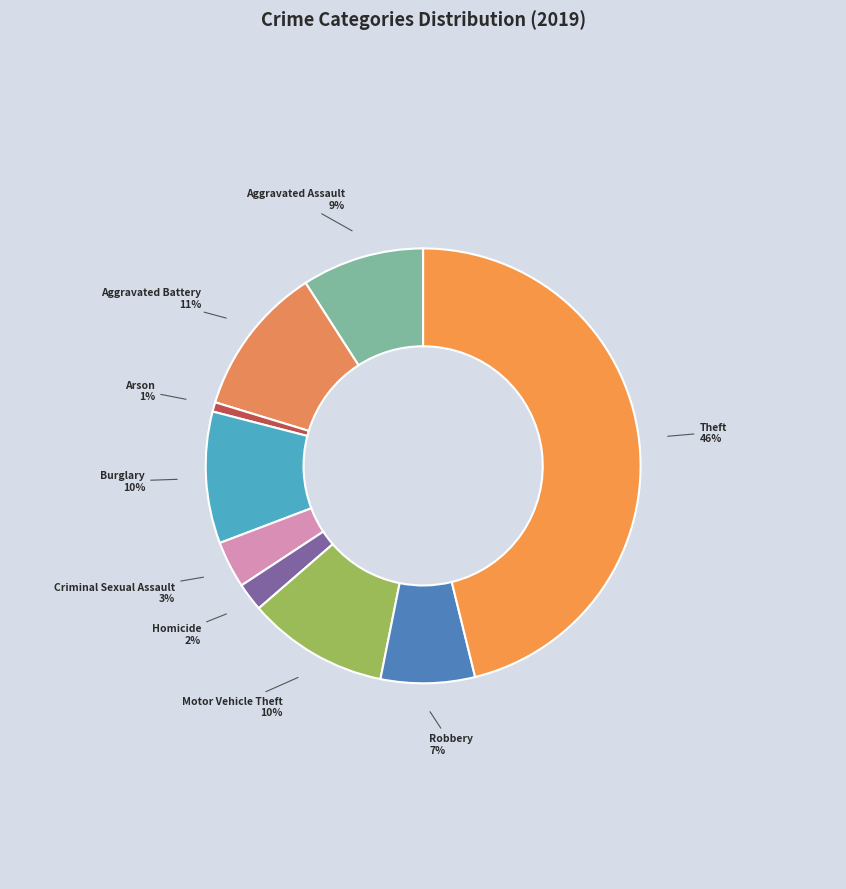

Count the number of slices in the pie.

9